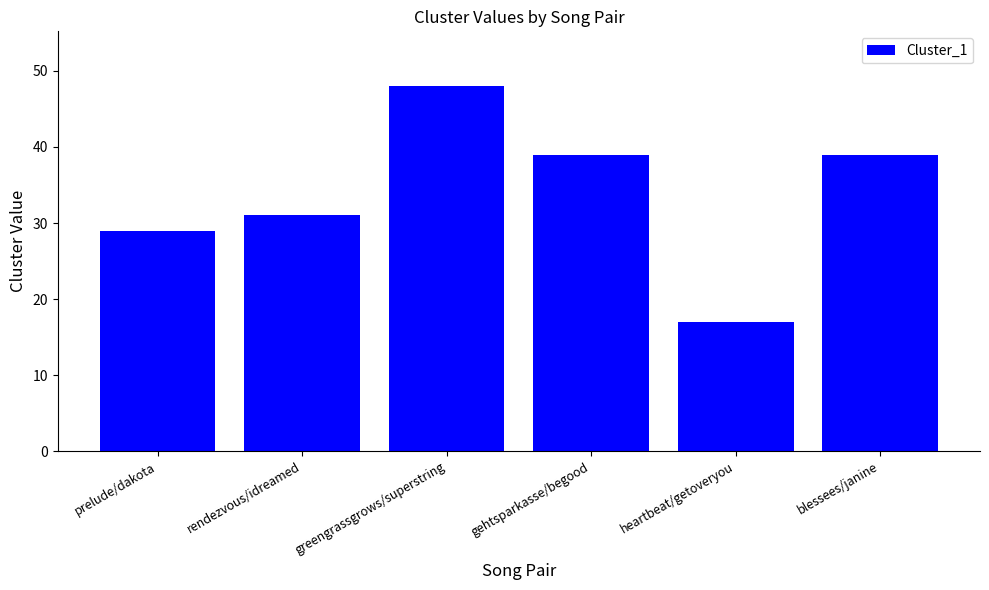

What is the minimum value shown in the chart?

17